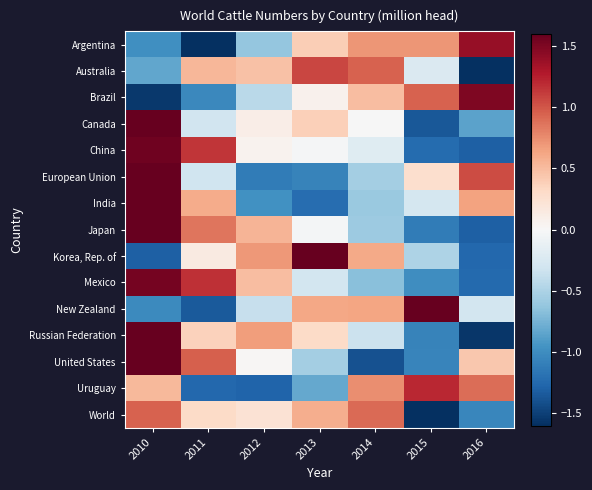

Reading left to right, list all the values displayed in this chart.

Argentina: 2010=-1.0	2011=-1.6	2012=-0.6	2013=0.4	2014=0.7	2015=0.7	2016=1.4
Australia: 2010=-0.8	2011=0.5	2012=0.5	2013=1.1	2014=0.9	2015=-0.2	2016=-1.9
Brazil: 2010=-1.5	2011=-1.0	2012=-0.4	2013=0.1	2014=0.5	2015=0.9	2016=1.5
Canada: 2010=2.0	2011=-0.3	2012=0.1	2013=0.4	2014=-0.0	2015=-1.4	2016=-0.9
China: 2010=1.6	2011=1.1	2012=0.1	2013=-0.0	2014=-0.2	2015=-1.2	2016=-1.3
European Union: 2010=1.7	2011=-0.3	2012=-1.1	2013=-1.1	2014=-0.5	2015=0.3	2016=1.0
India: 2010=1.8	2011=0.6	2012=-1.0	2013=-1.2	2014=-0.6	2015=-0.3	2016=0.6
Japan: 2010=1.6	2011=0.9	2012=0.5	2013=-0.0	2014=-0.6	2015=-1.1	2016=-1.3
Korea, Rep. of: 2010=-1.3	2011=0.1	2012=0.7	2013=1.6	2014=0.6	2015=-0.5	2016=-1.3
Mexico: 2010=1.5	2011=1.2	2012=0.5	2013=-0.3	2014=-0.7	2015=-1.0	2016=-1.2
New Zealand: 2010=-1.0	2011=-1.3	2012=-0.4	2013=0.6	2014=0.6	2015=1.8	2016=-0.3
Russian Federation: 2010=1.6	2011=0.4	2012=0.7	2013=0.3	2014=-0.3	2015=-1.1	2016=-1.6
United States: 2010=1.6	2011=1.0	2012=0.0	2013=-0.5	2014=-1.4	2015=-1.1	2016=0.4
Uruguay: 2010=0.5	2011=-1.3	2012=-1.3	2013=-0.8	2014=0.7	2015=1.2	2016=0.9
World: 2010=0.9	2011=0.3	2012=0.2	2013=0.6	2014=0.9	2015=-1.9	2016=-1.0